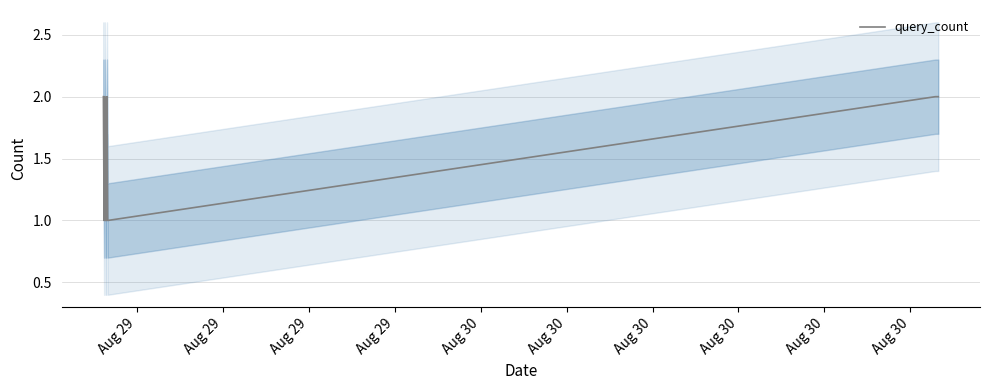

Count the values in the range 1 to 2.

12